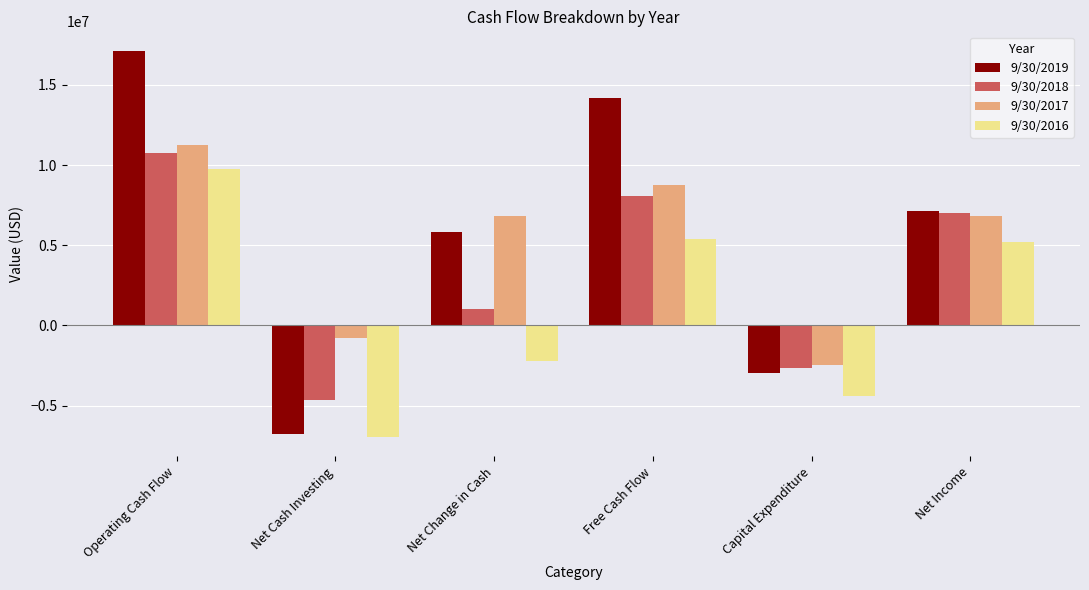

Which series changed the most between Net Cash Investing and Net Change in Cash?

9/30/2019